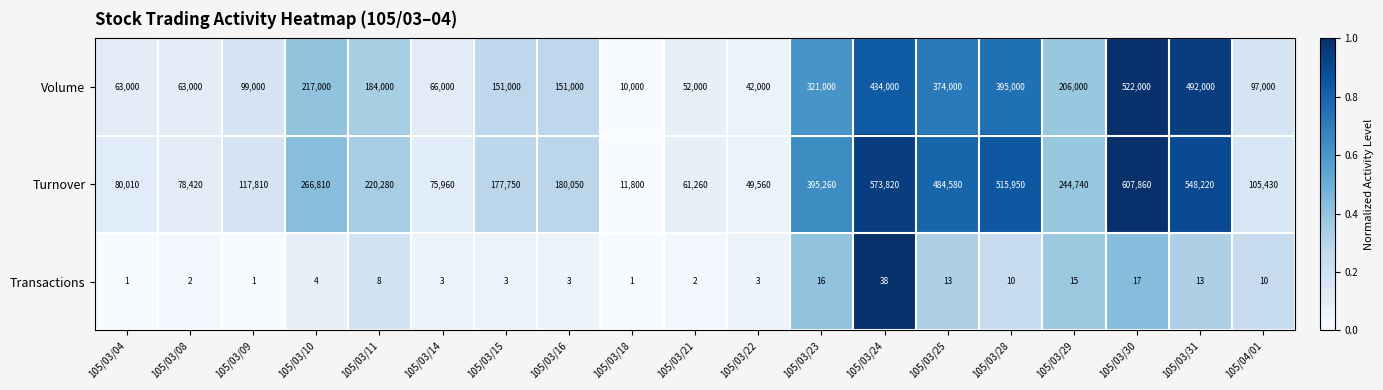

Which series has the largest range (max minus min)?

Turnover